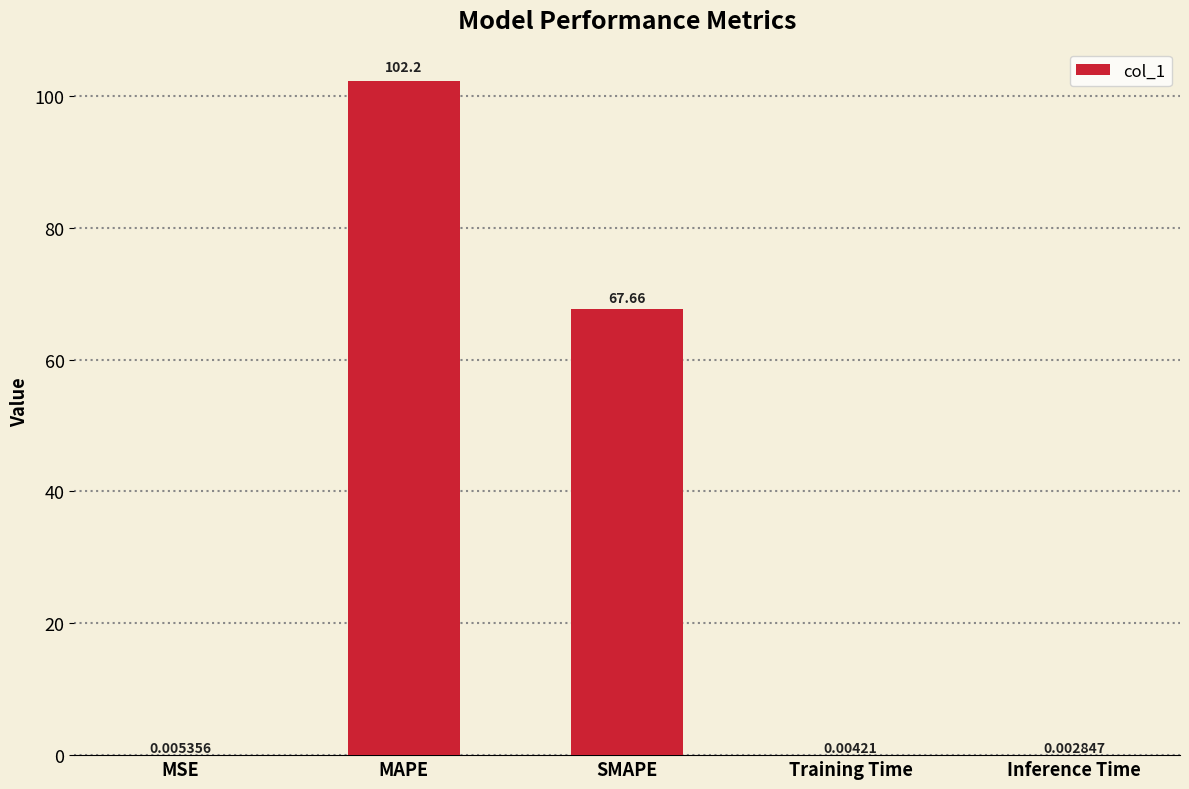

What value does the data have at SMAPE?

67.7